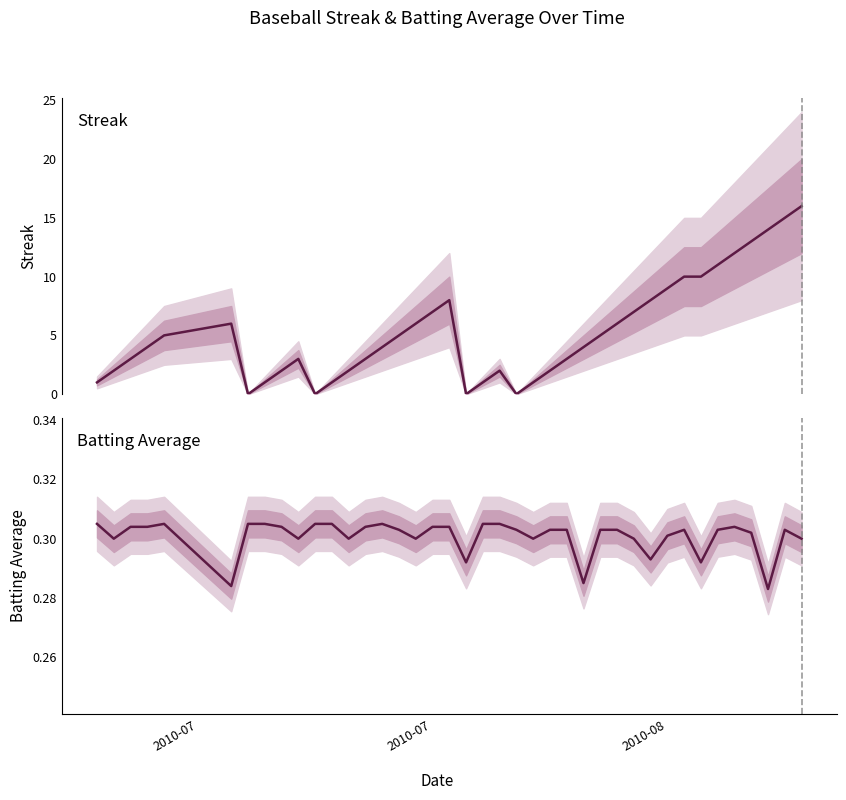

Reading right to left, extract all data points from this chart.

Streak: 16.0	15.0	14.0	13.0	12.0	11.0	10.0	10.0	9.0	8.0	7.0	6.0	5.0	4.0	3.0	2.0	1.0	0.0	2.0	1.0	0.0	8.0	7.0	6.0	5.0	4.0	3.0	2.0	1.0	0.0	3.0	2.0	1.0	0.0	6.0	5.0	4.0	3.0	2.0	1.0
Batting Average: 0.3	0.3	0.3	0.3	0.3	0.3	0.3	0.3	0.3	0.3	0.3	0.3	0.3	0.3	0.3	0.3	0.3	0.3	0.3	0.3	0.3	0.3	0.3	0.3	0.3	0.3	0.3	0.3	0.3	0.3	0.3	0.3	0.3	0.3	0.3	0.3	0.3	0.3	0.3	0.3